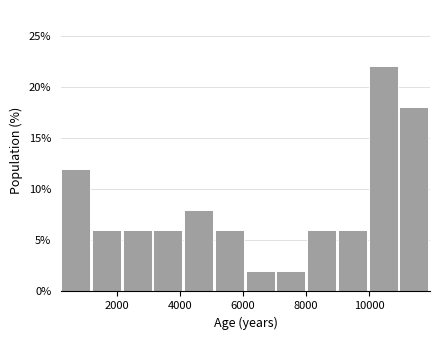

Reading left to right, list every bar in this chart as the range it spans on the x-axis followed by its height. Neither the bar edges nor the heights are printed on the chart, so give them approximately, as read against the axes.

200 to 1200: 12
1200 to 2200: 6
2200 to 3200: 6
3200 to 4200: 6
4200 to 5200: 8
5200 to 6000: 6
6000 to 7000: 2
7000 to 8000: 2
8000 to 9000: 6
9000 to 10000: 6
10000 to 11000: 22
11000 to 12000: 18